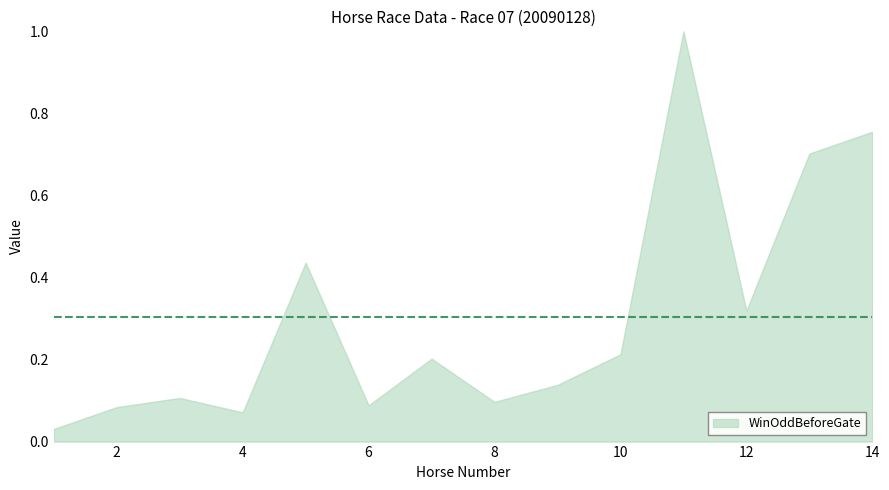

Where do WinInTenThousand and WinOddBeforeGate first cross each other?

4 and 5